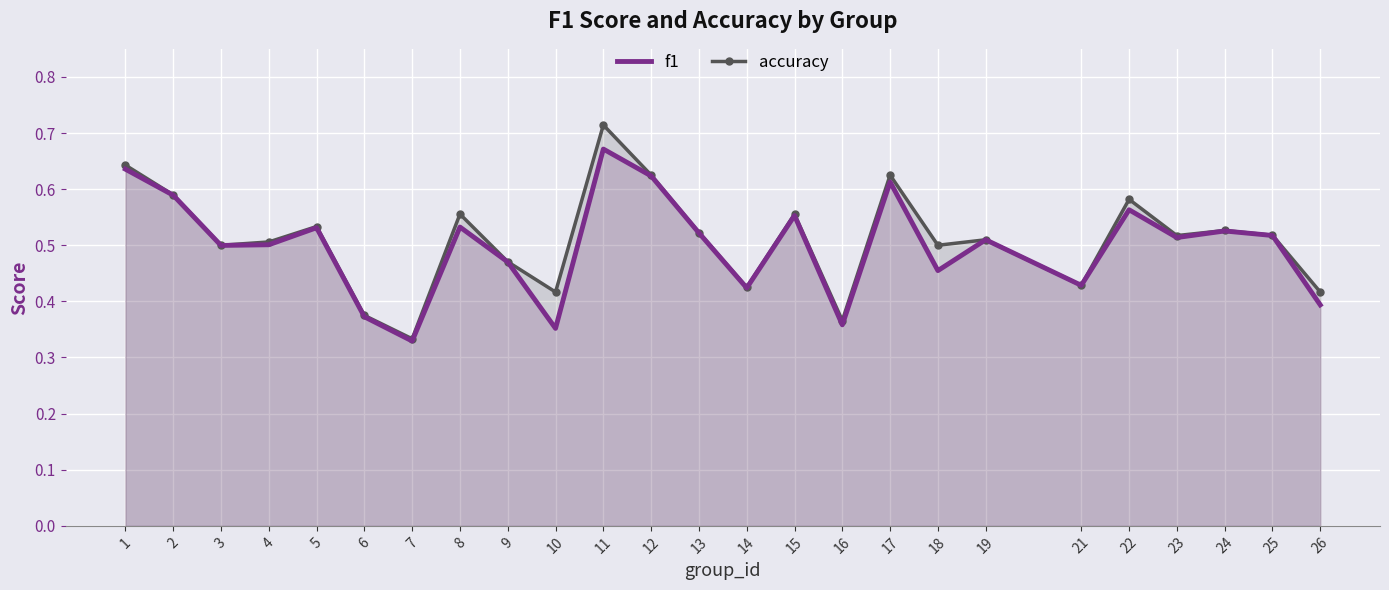

Which category has the highest value in the f1 series?

11